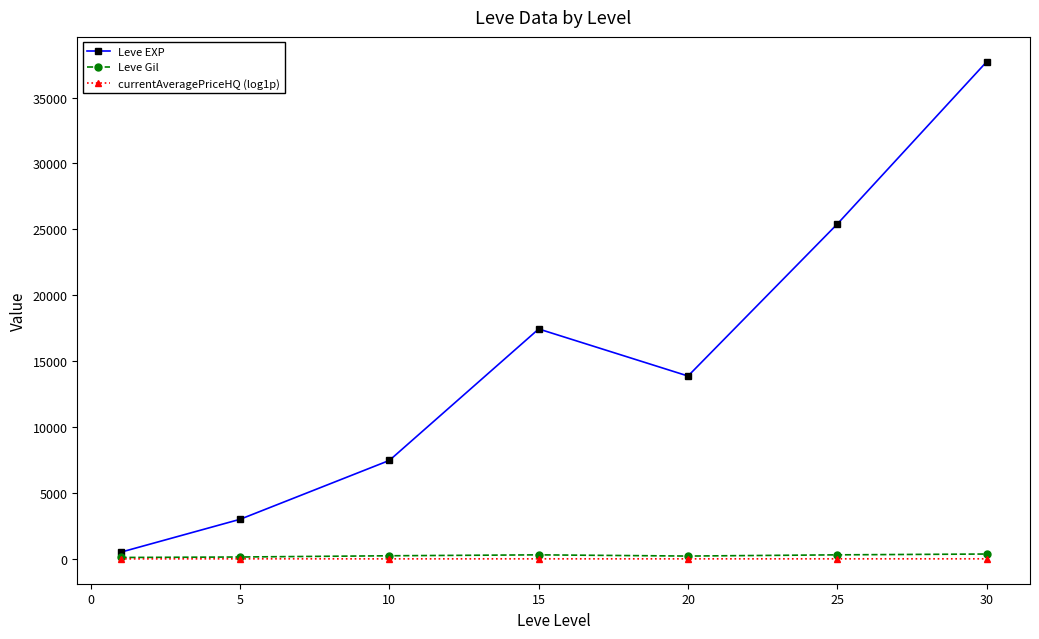

True or false: Leve EXP has more than 1 points higher than both neighbors.

False